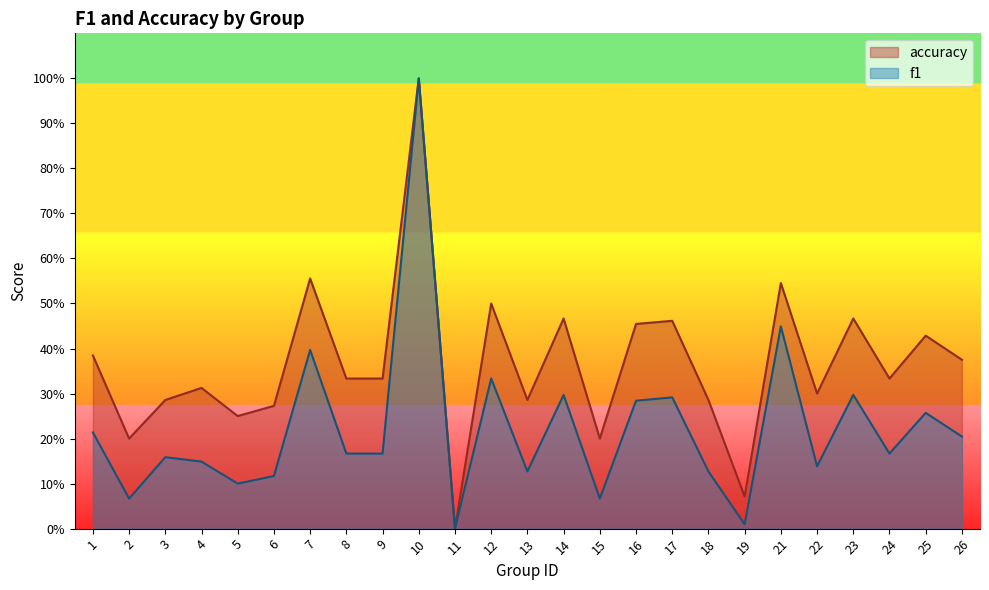

At how many categories does at least one series exceed 0?

24